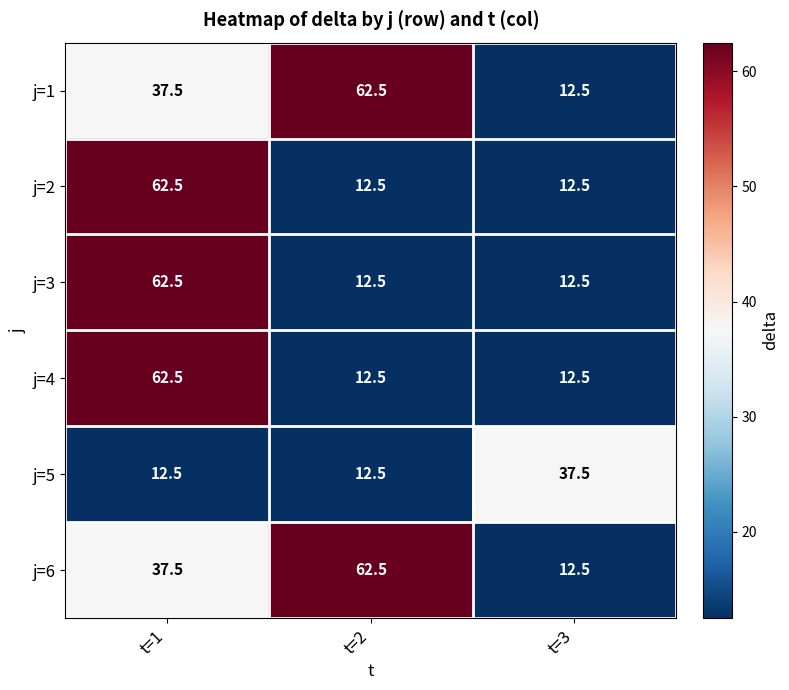

What is the lowest value of the j=2 series?

12.5